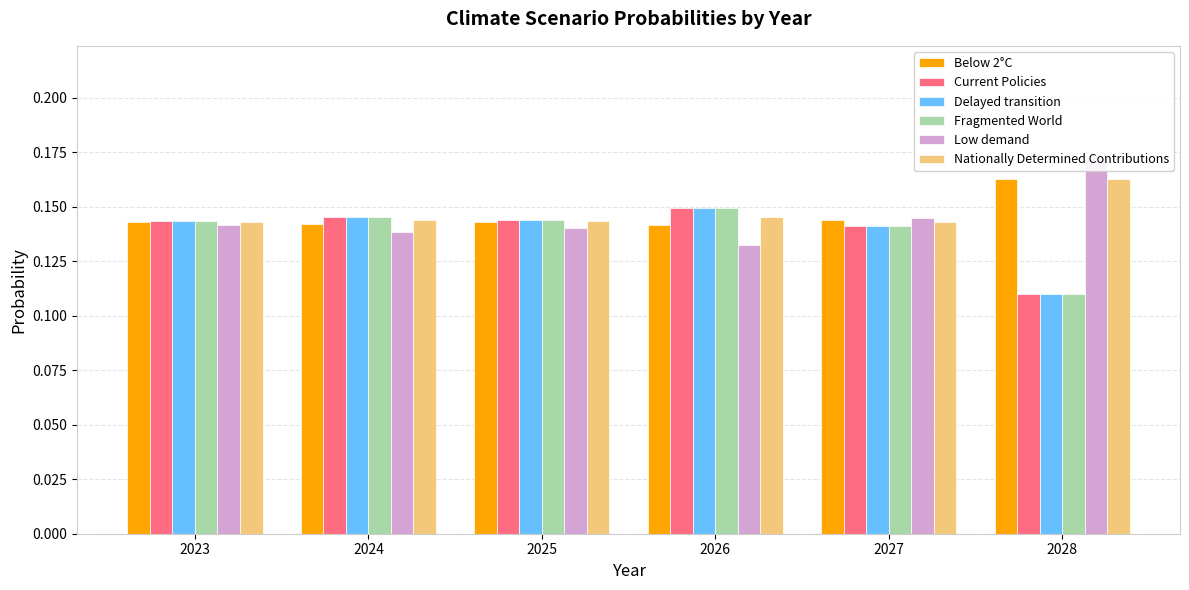

List the labels in order of Delayed transition value, largest first.

2026, 2024, 2025, 2023, 2027, 2028